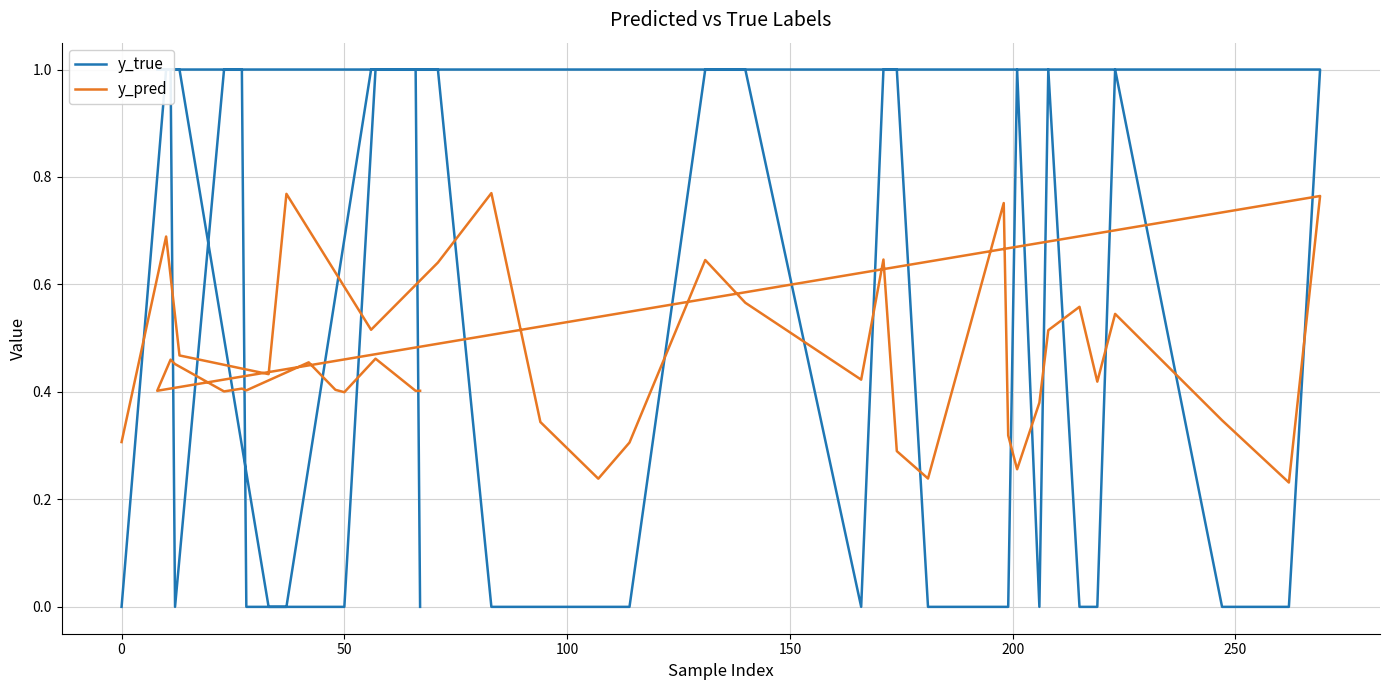

True or false: y_true and y_pred cross at least once.

True